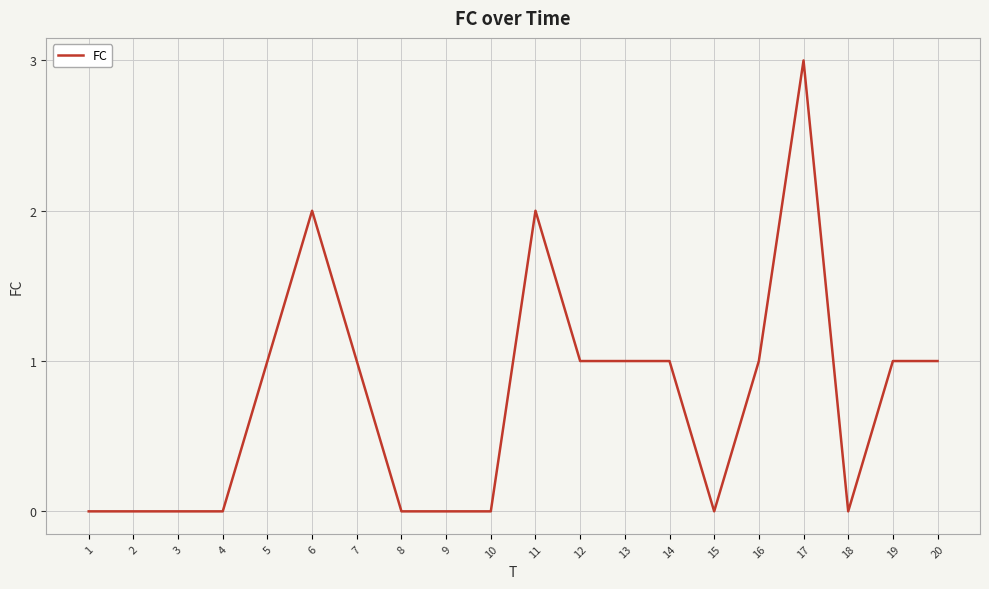

At which category does the chart reach its peak across all series?

17